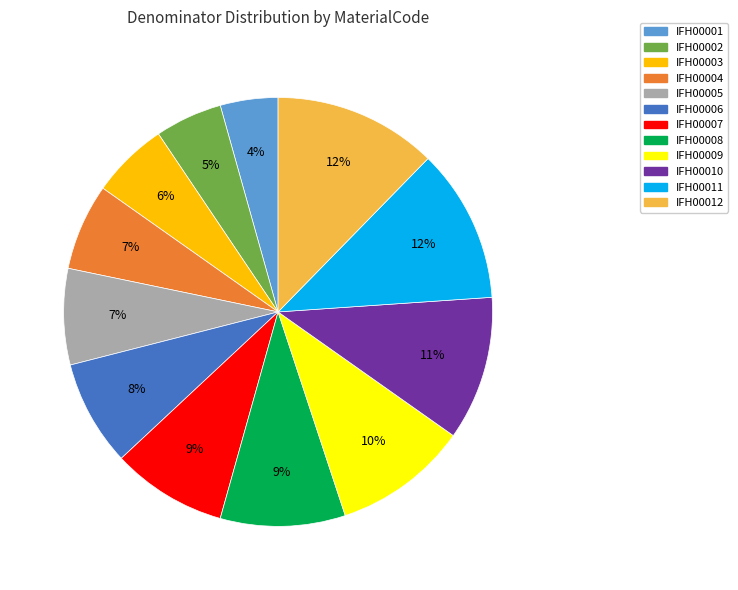

Is it true that IFH00001 is 4% of the pie?

True